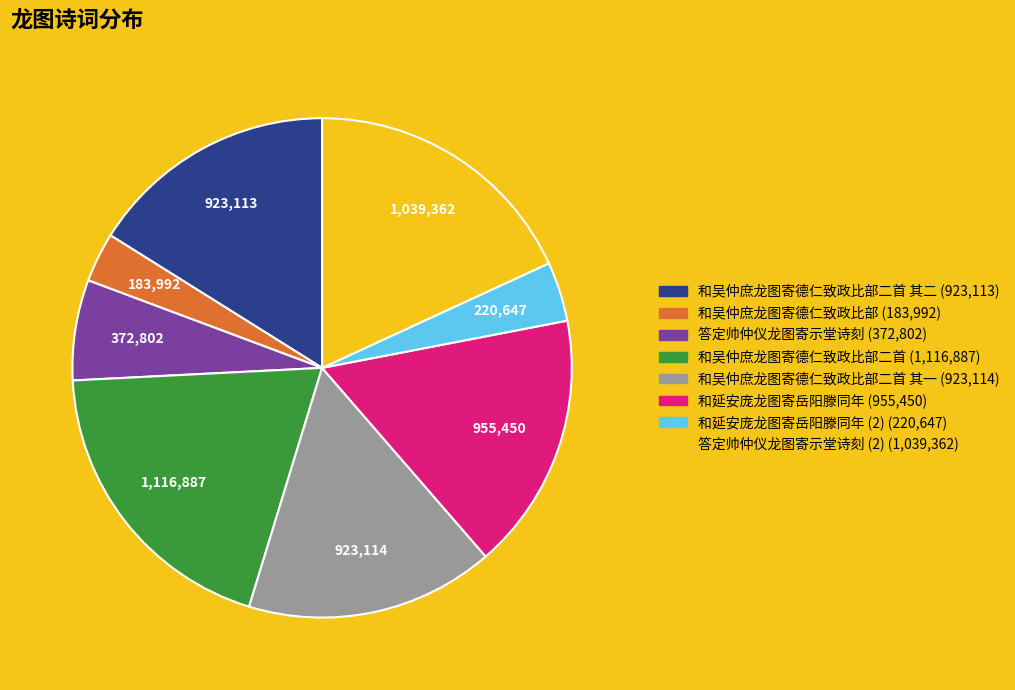

Is there any slice that represents more than half of the pie?

No